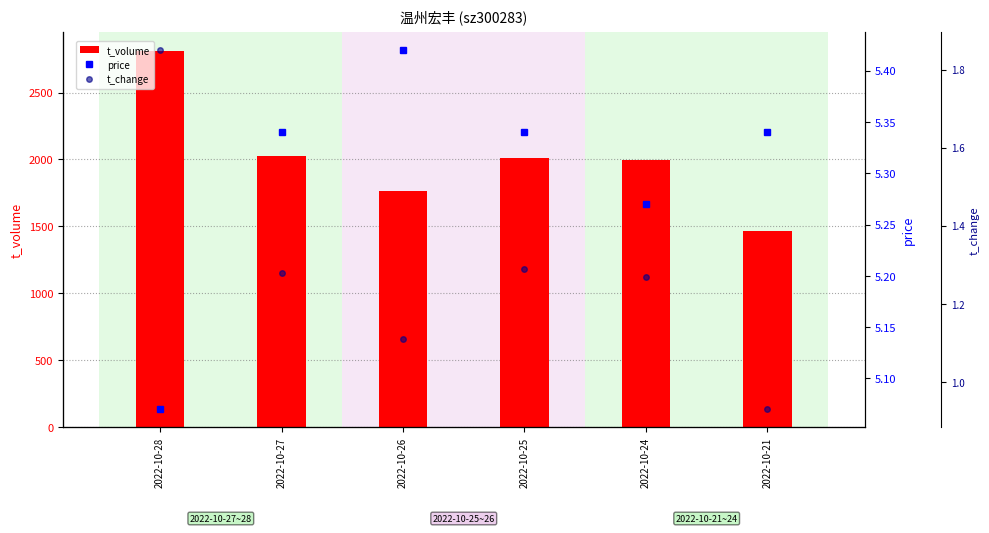

At which category is the sum across all series the highest?

2022-10-28